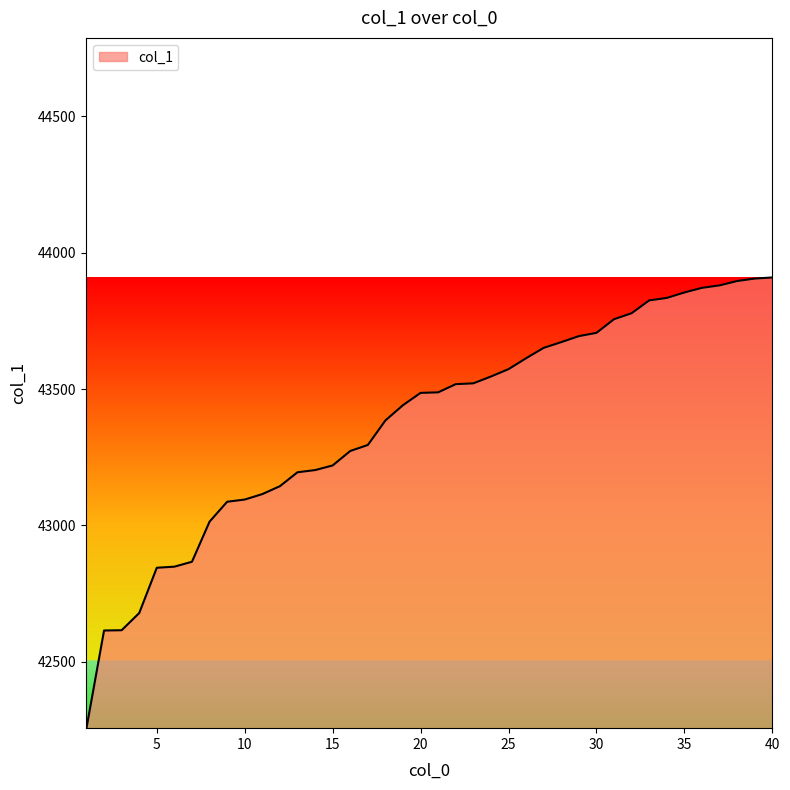

What is the maximum value shown in the chart?

43909